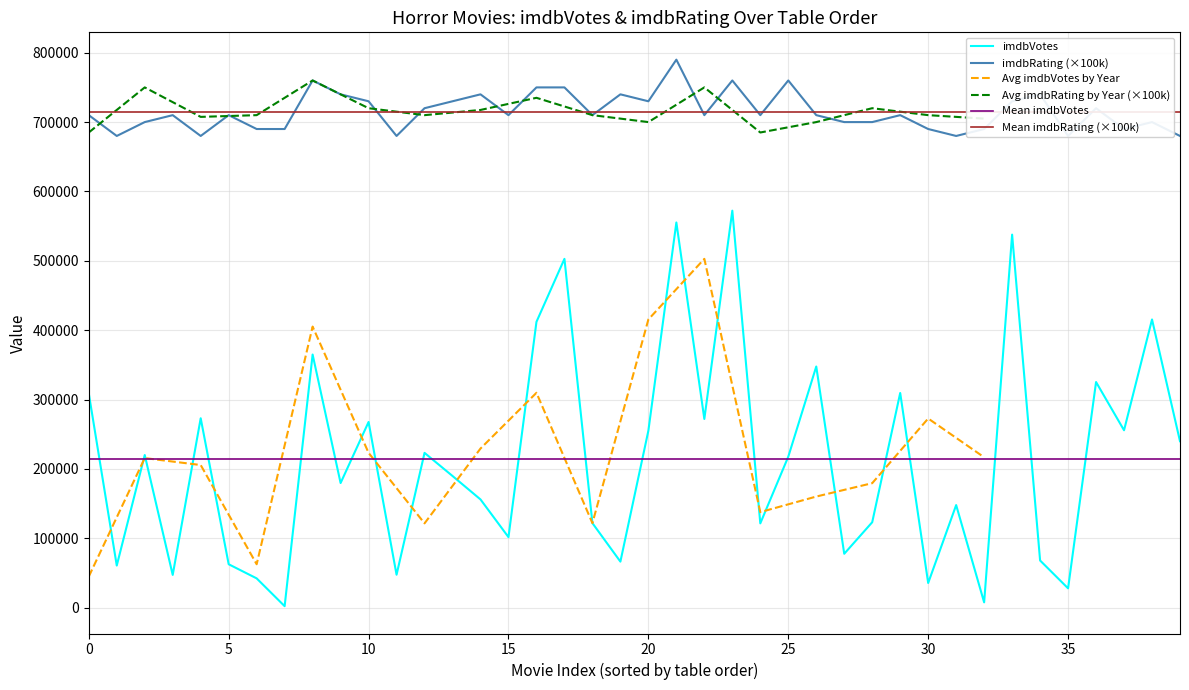

What is the maximum value for Avg imdbVotes by Year?

502813.0